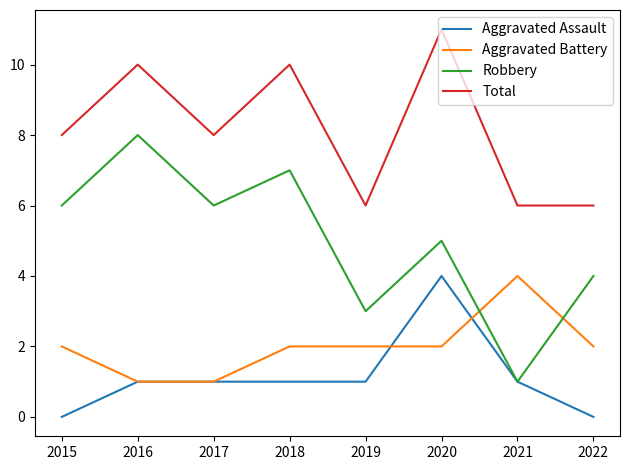

What is the greatest value displayed?

11